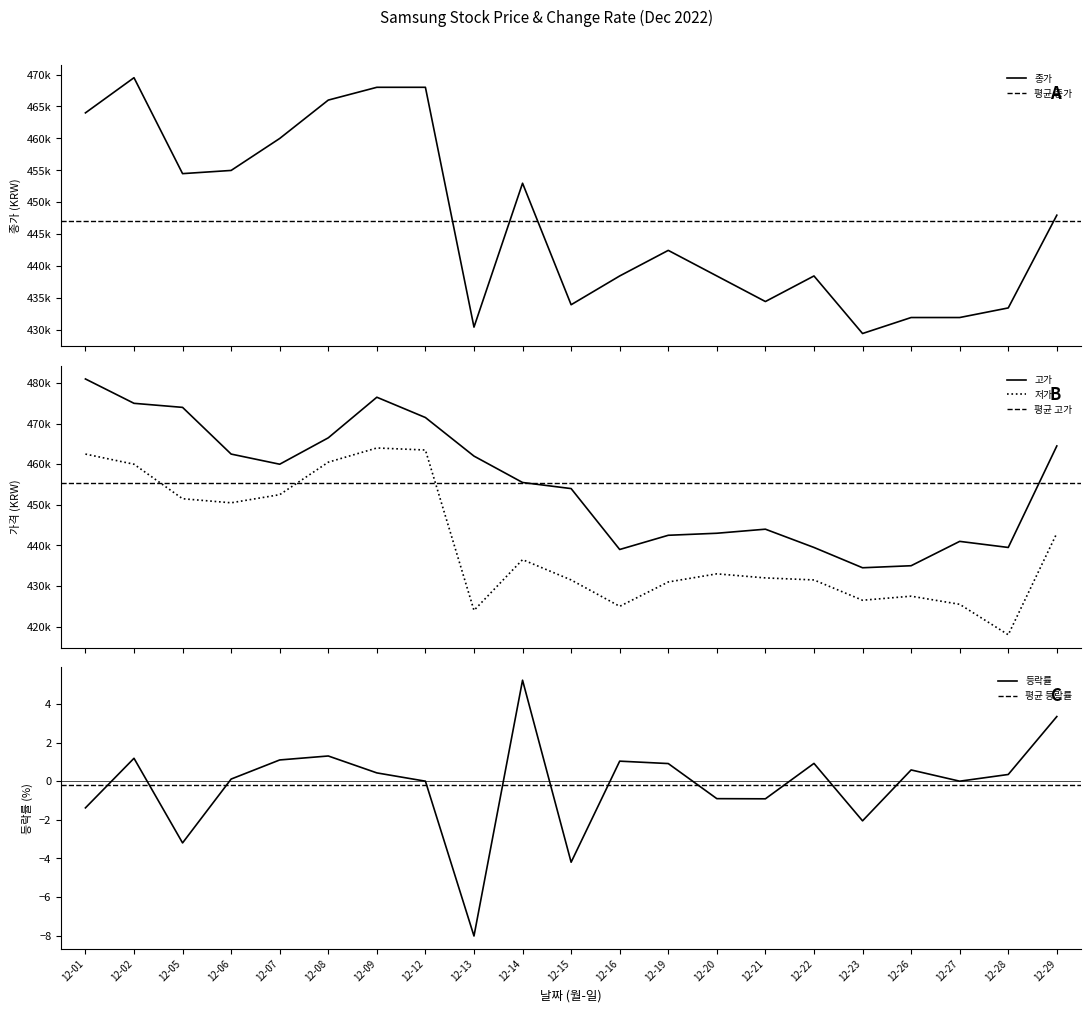

Which series has the largest total across all categories?

고가